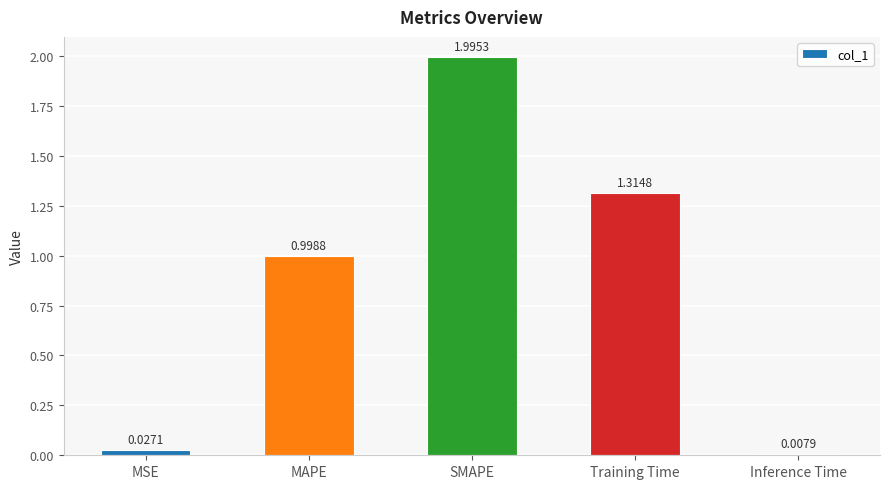

Rank the categories by value from highest to lowest.

SMAPE, Training Time, MAPE, MSE, Inference Time